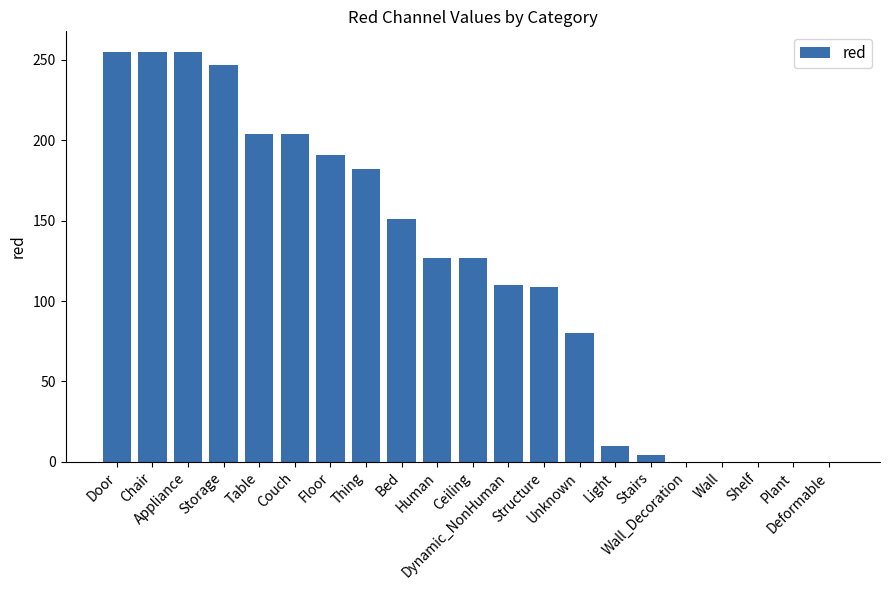

What is the sum of all values?

2511